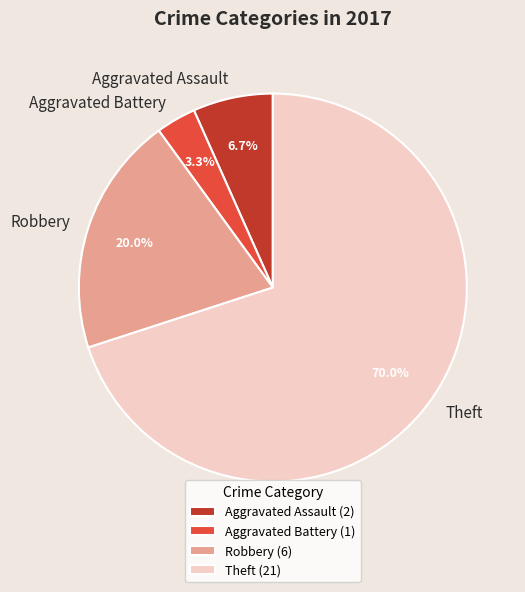

Is Aggravated Assault the majority of the pie?

No